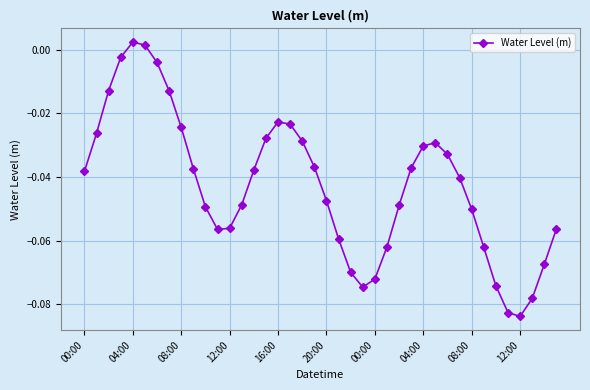

What is the sum of all values?

-1.7